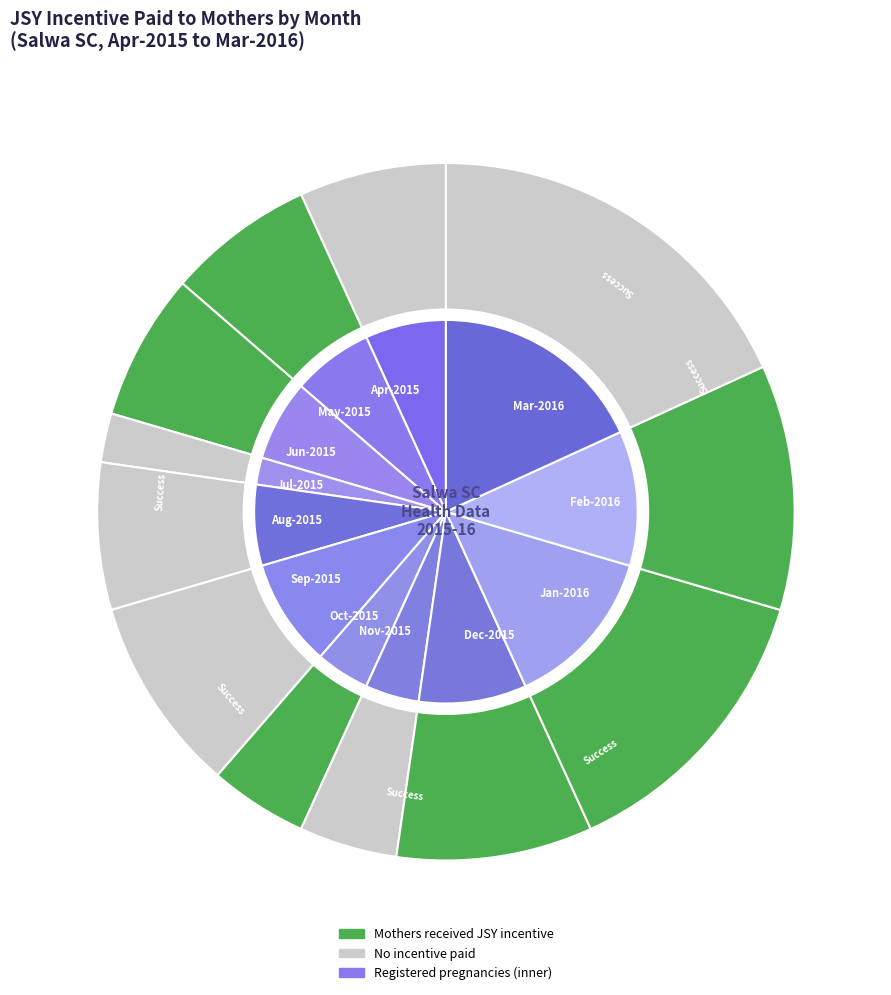

To the nearest percent, what is the average slice percentage?

8%